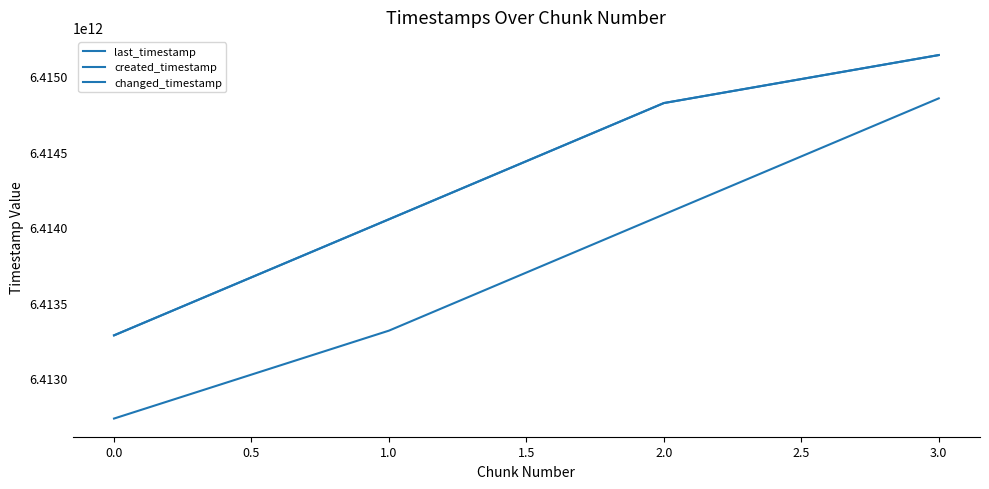

Reading right to left, transcribe all the data shown in this chart.

last_timestamp: 6415140845165	6414822700831	6414052280669	6413282909610
created_timestamp: 6414853898240	6414084468716	6413314181371	6412731495224
changed_timestamp: 6415140845165	6414822700831	6414052280669	6413282909610